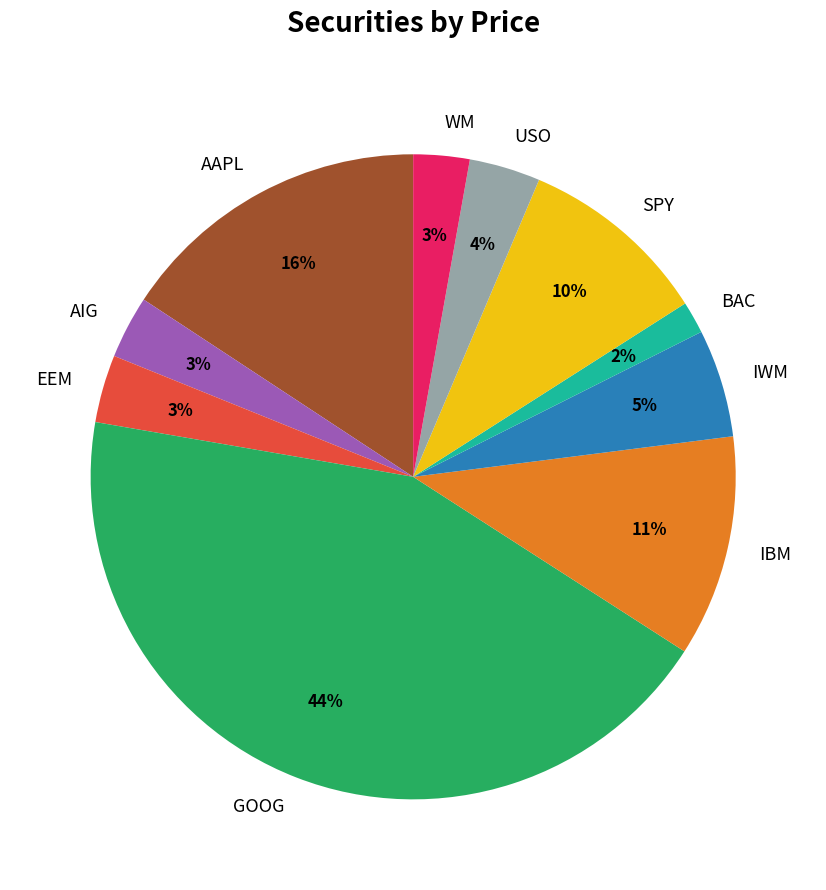

To the nearest percent, what is the combined percentage of AAPL and GOOG?

59%